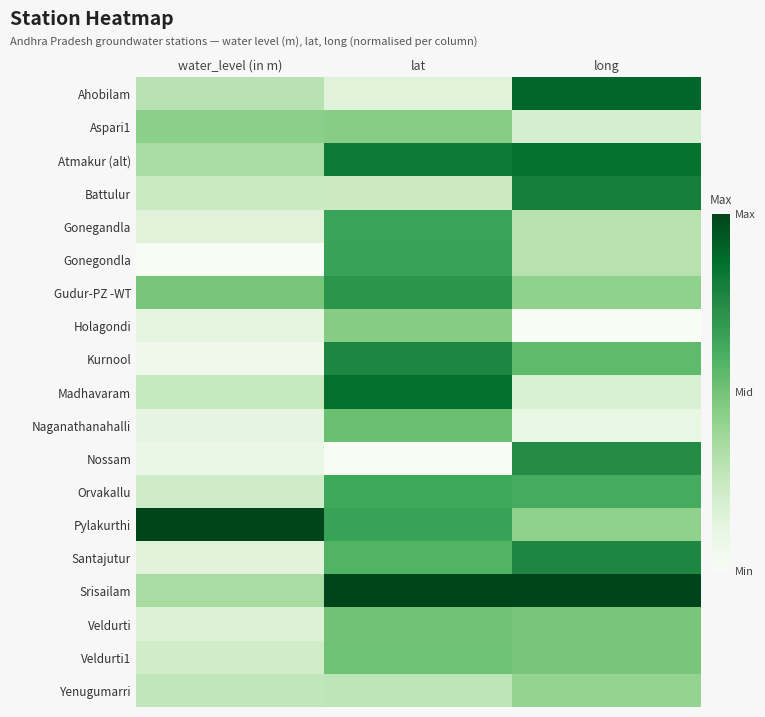

Rank the series at lat from lowest to highest value.

Nossam, Ahobilam, Battulur, Yenugumarri, Aspari1, Holagondi, Veldurti, Veldurti1, Naganathanahalli, Santajutur, Orvakallu, Gonegandla, Pylakurthi, Gonegondla, Gudur-PZ -WT, Kurnool, Atmakur (alt), Madhavaram, Srisailam